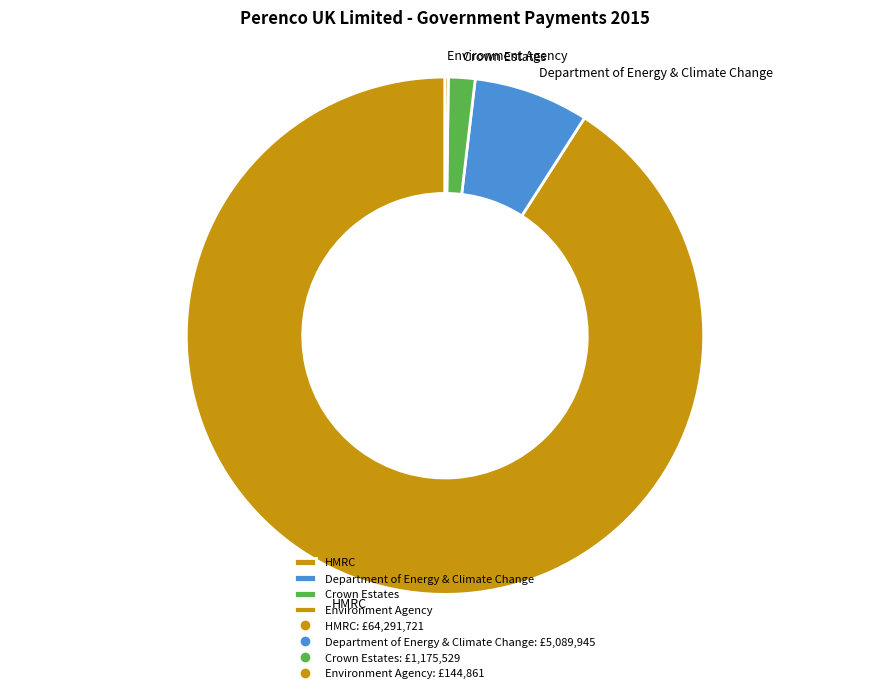

Which slice is the largest?

HMRC